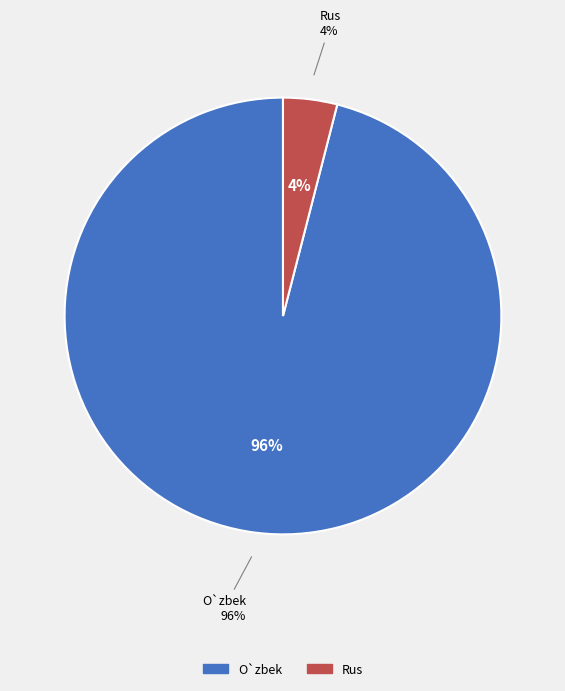

How many slices are in this pie chart?

2